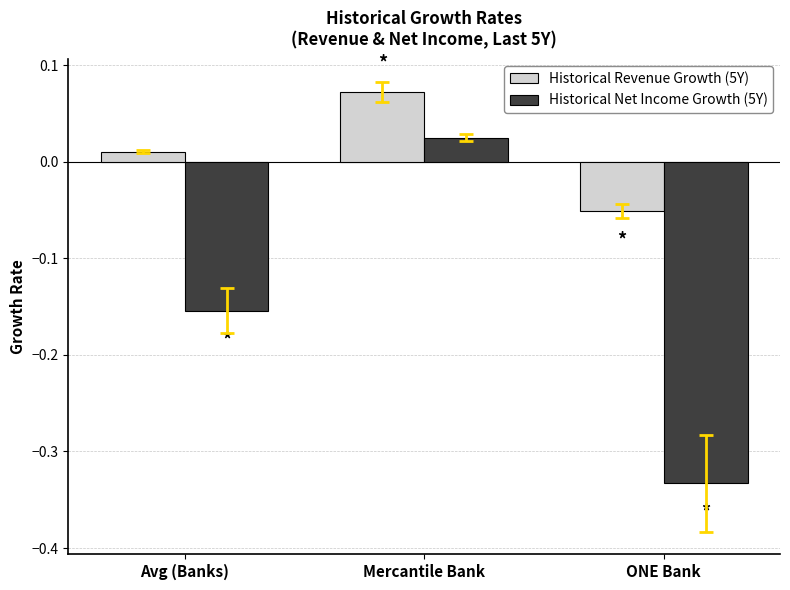

Which series has the largest range (max minus min)?

Historical Net Income Growth (5Y)